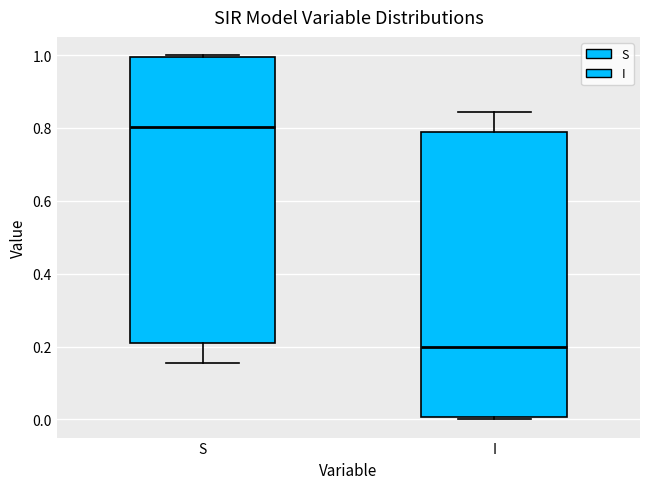

Which box's median line is the lowest?

I